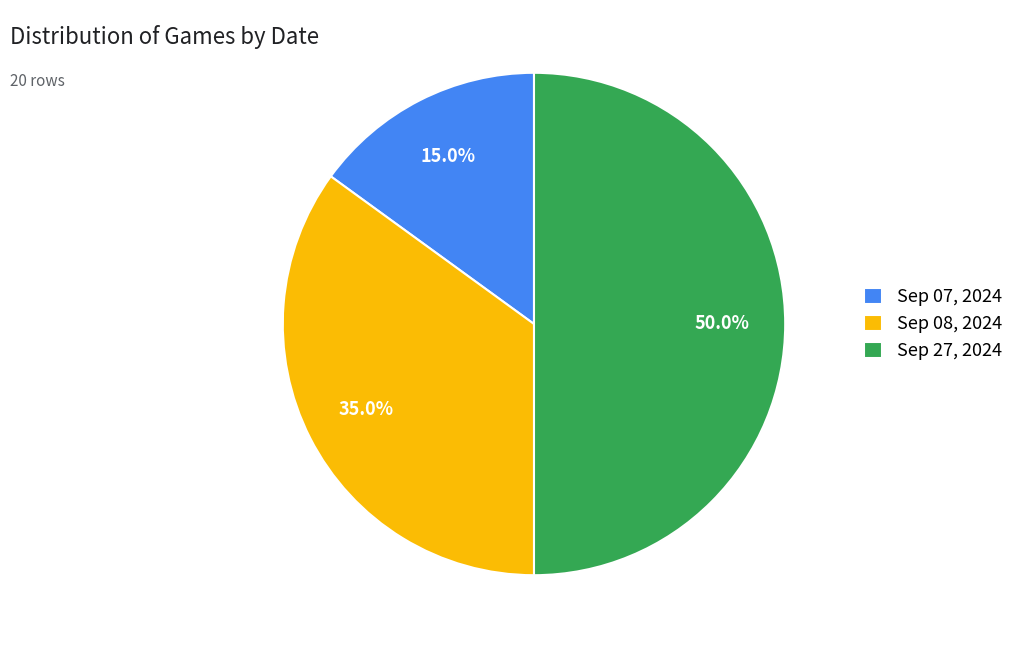

Between Sep 07, 2024 and Sep 08, 2024, which is larger?

Sep 08, 2024